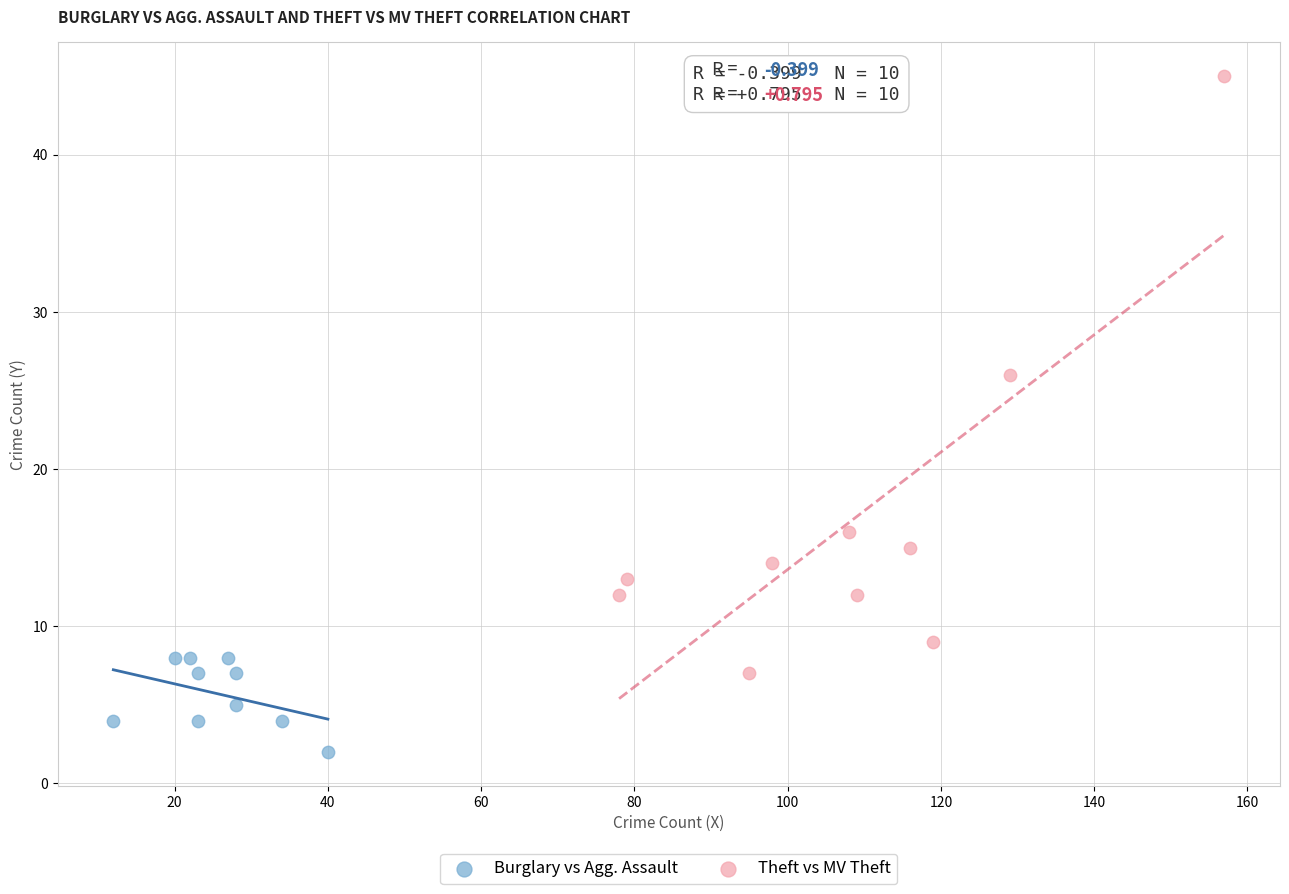

Which series reaches the maximum Y coordinate?

Theft vs MV Theft